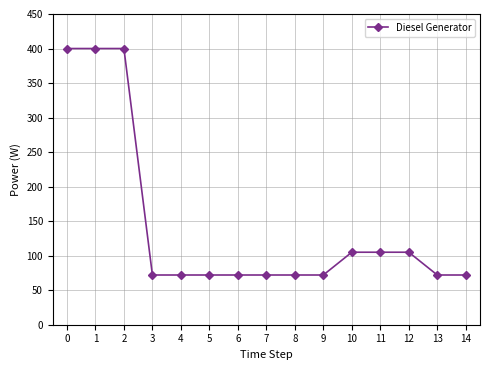

Does the chart have visible grid lines?

Yes